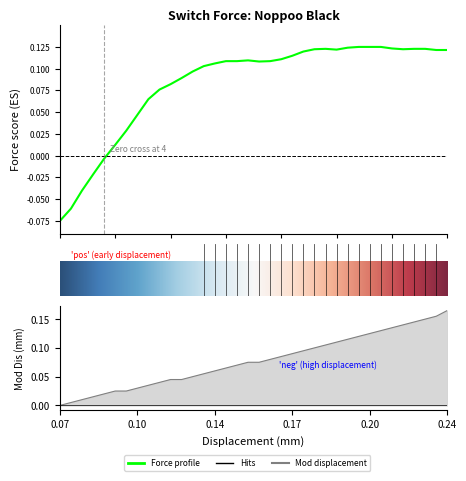

After their last crossing, which series has the higher values: force or displacement?

force